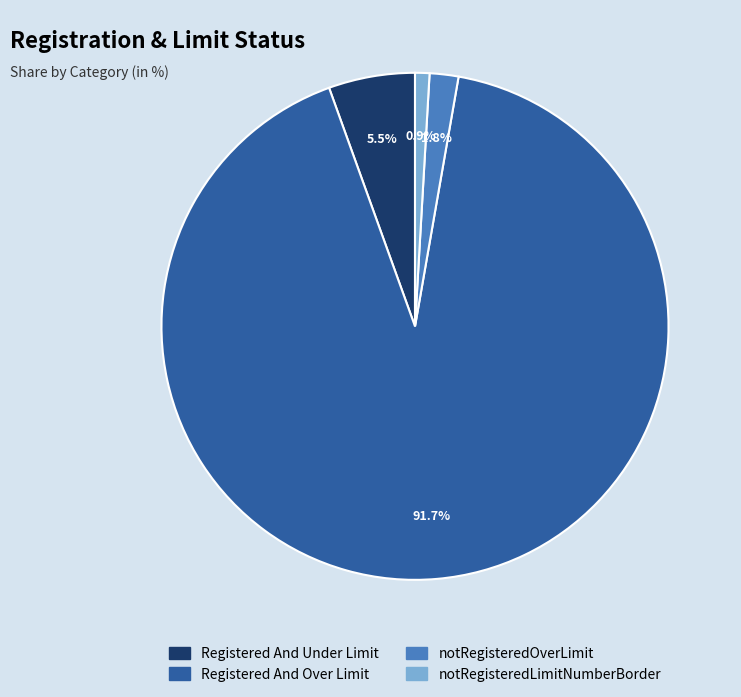

What percentage is the notRegisteredLimitNumberBorder slice, to the nearest percent?

1%